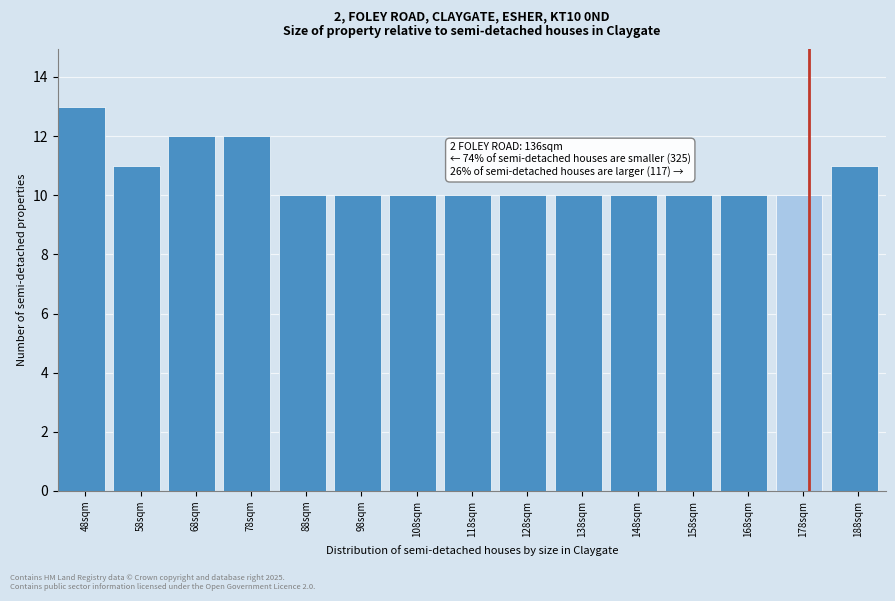

Reading left to right, list all the values displayed in this chart.

13	11	12	12	10	10	10	10	10	10	10	10	10	10	11